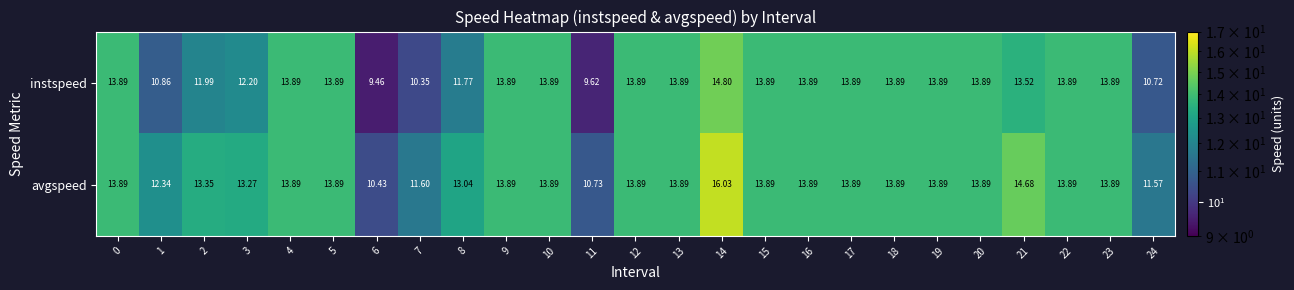

Rank the series by their maximum value, from highest to lowest.

avgspeed, instspeed